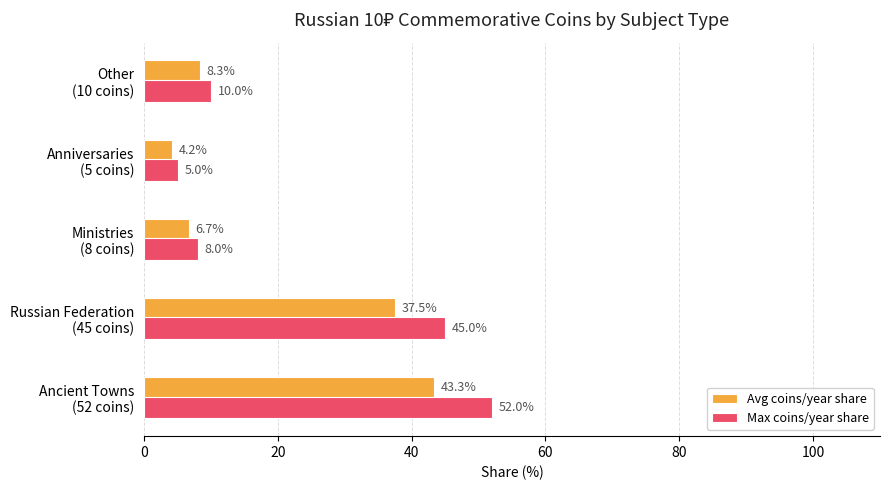

At which label does Max coins/year share reach its minimum?

Anniversaries
(5 coins)